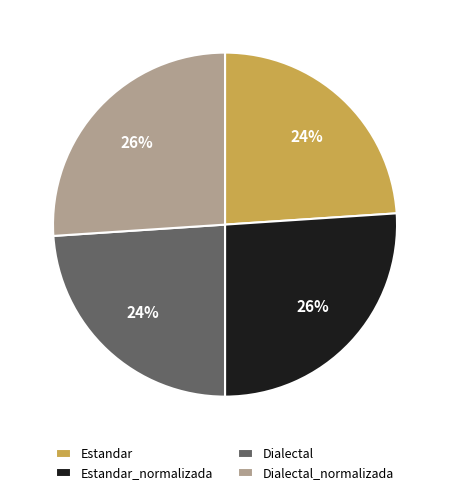

To the nearest percent, what is the combined percentage of Estandar and Dialectal_normalizada?

50%